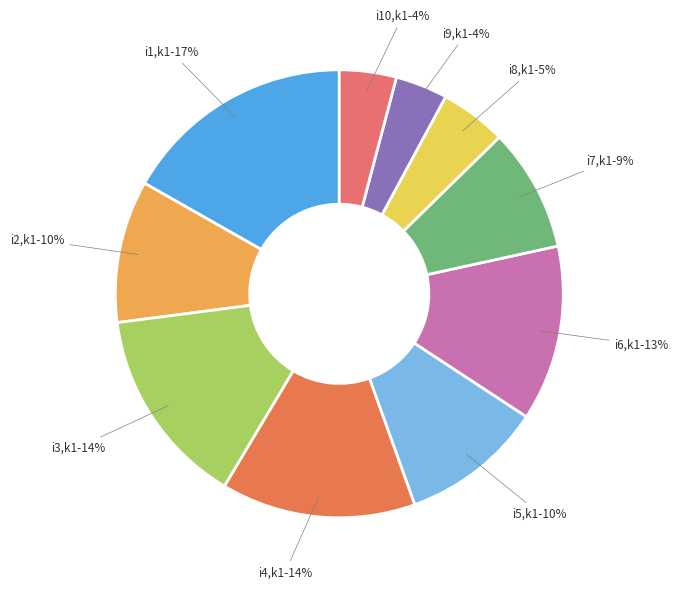

How many slices are in this pie chart?

10